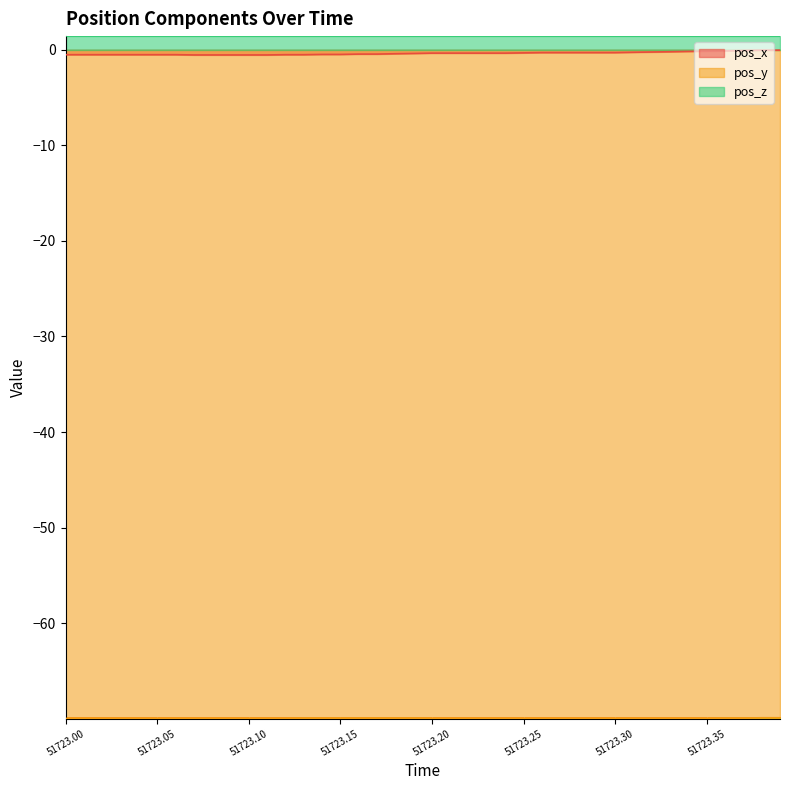

Does the chart display data point markers on the line(s)?

No